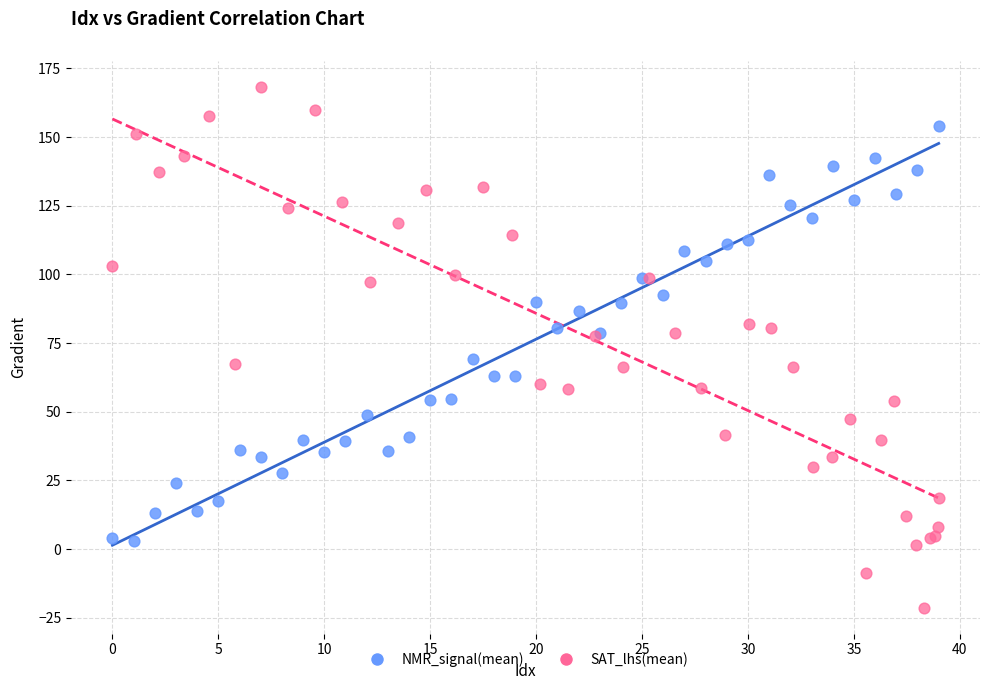

Which series reaches the maximum Y coordinate?

SAT_lhs(mean)